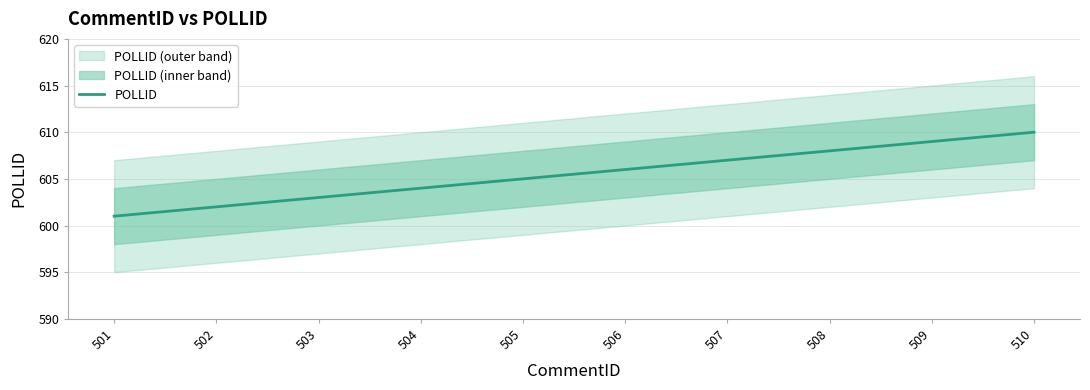

What is the value of the 9th point from the left?

609